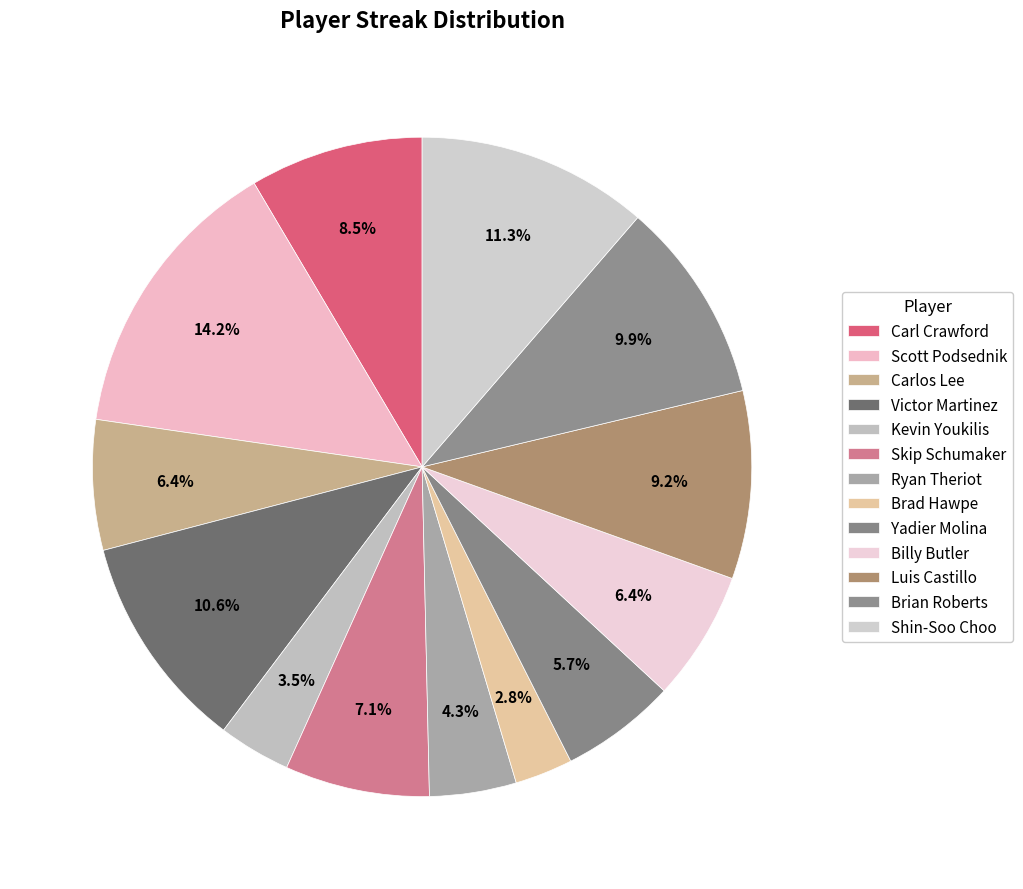

Is it true that Ryan Theriot is 4% of the pie?

True